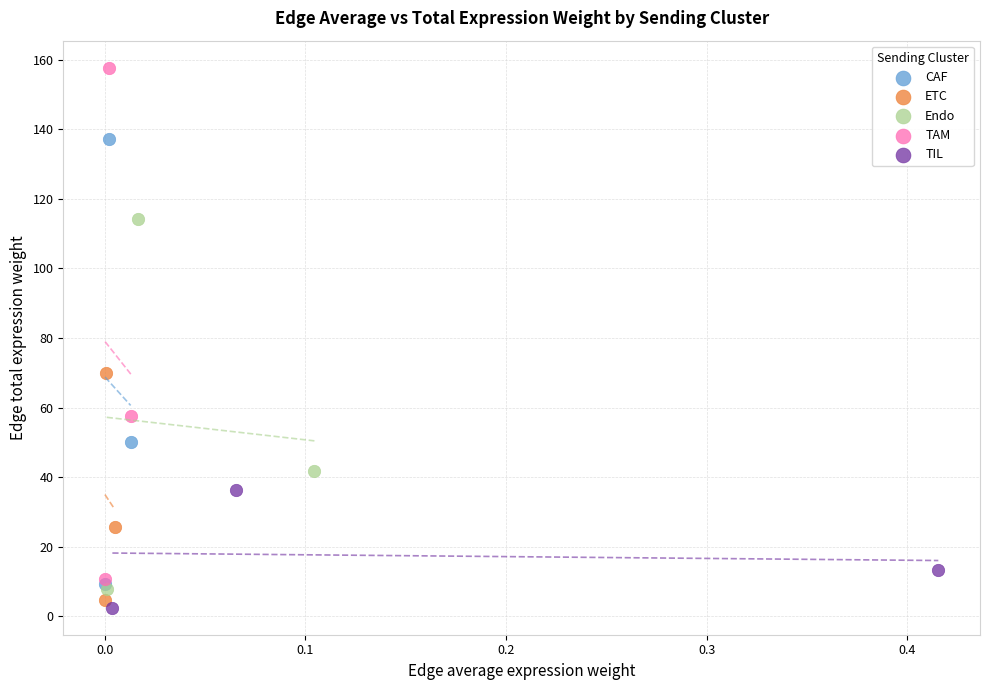

What are all the series names shown in the legend?

CAF, ETC, Endo, TAM, TIL